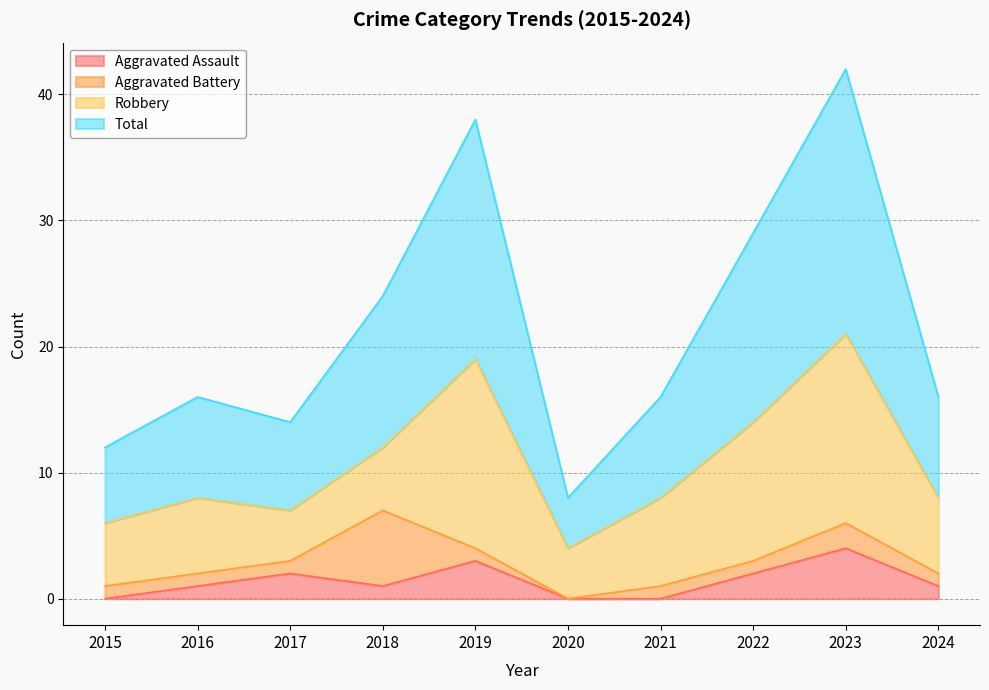

What is the spread (max minus min) of values at 2016?

15